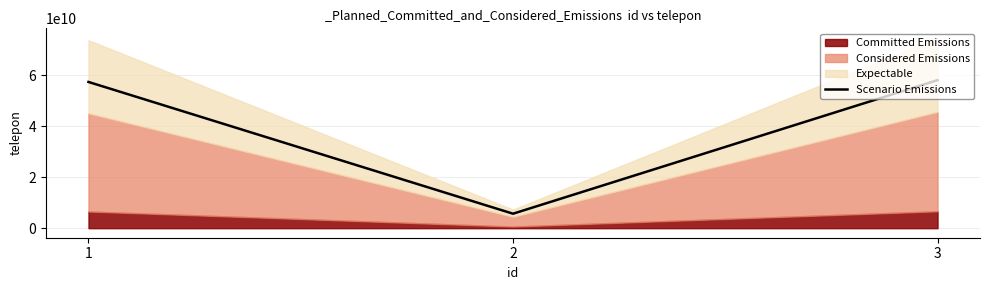

Rank the categories by value from highest to lowest.

3, 1, 2